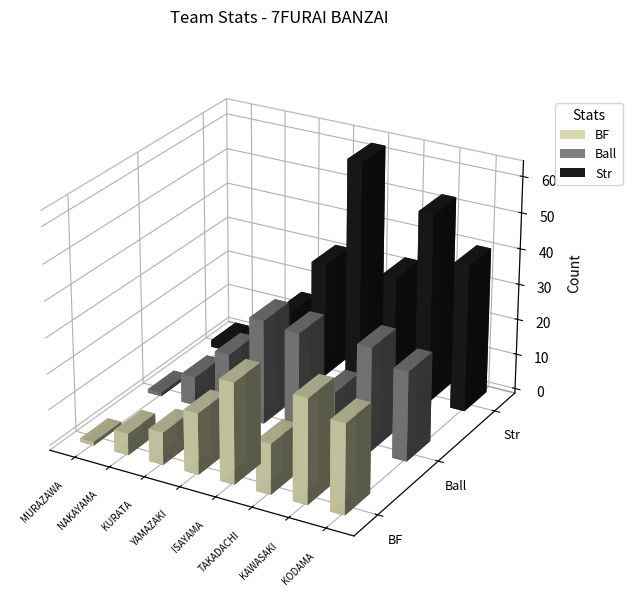

What is the value of the Ball bar at the 2nd from the left?

8